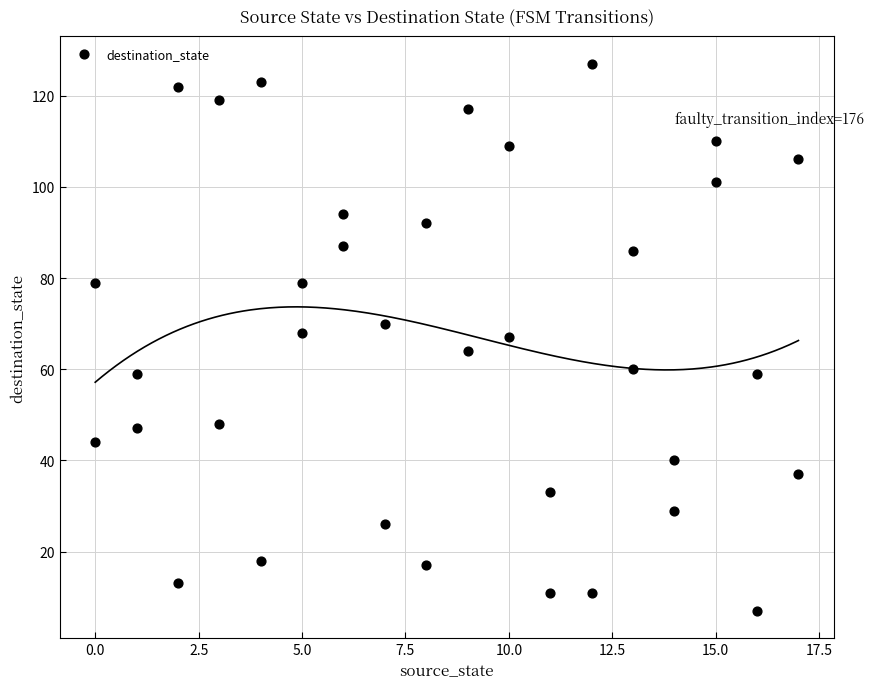

What is the range of X values (max minus min)?

17